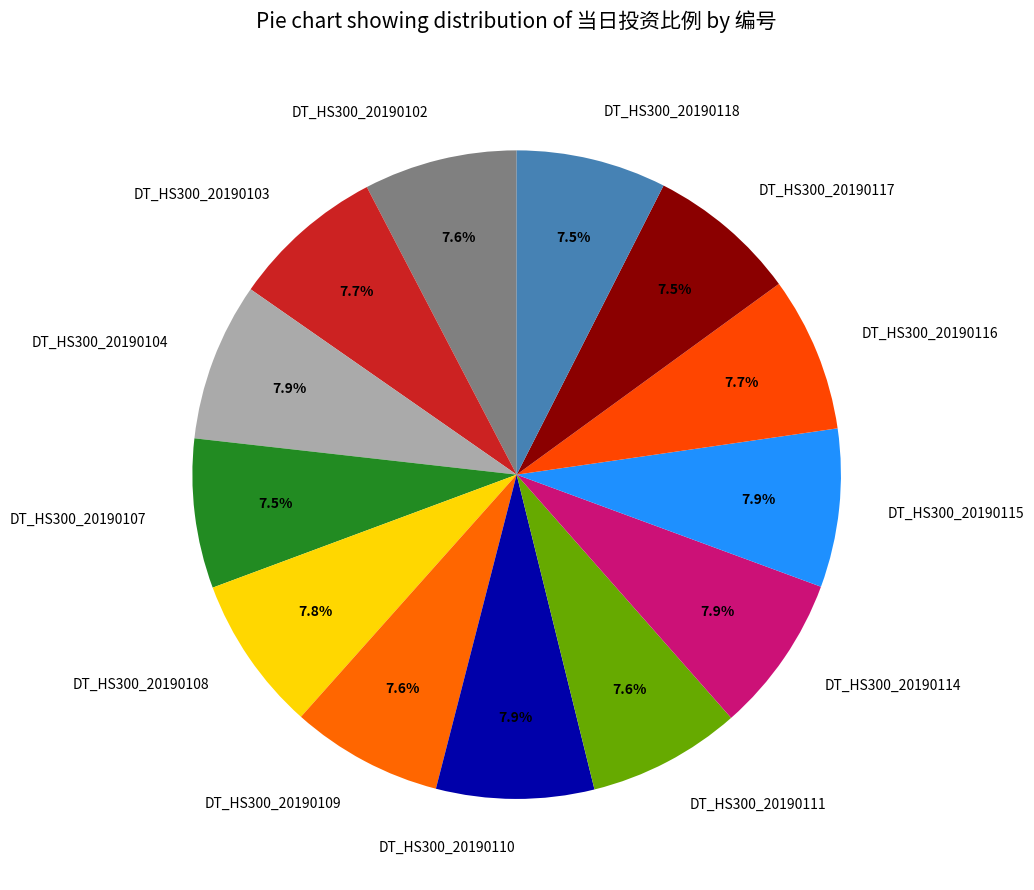

Count the number of slices in the pie.

13